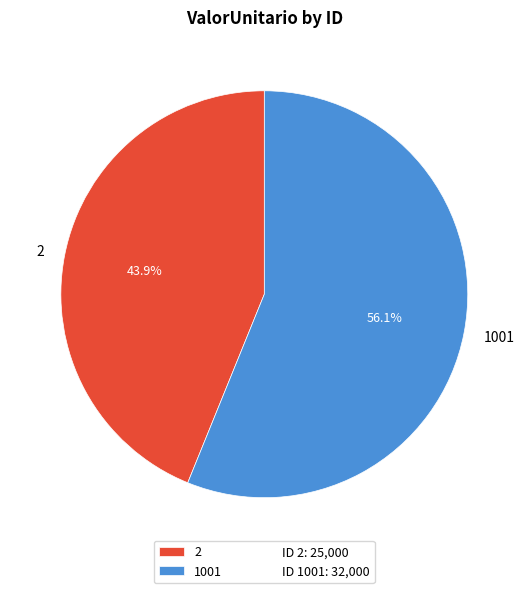

Which slice represents more than half of the pie?

1001